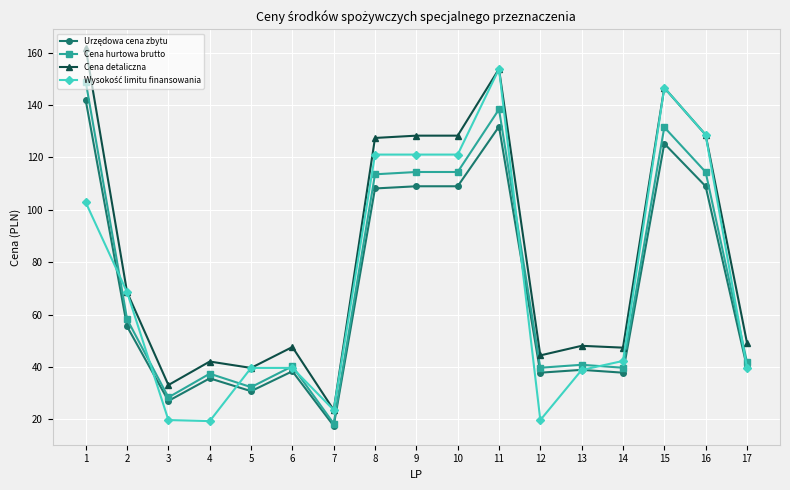

How many lines are shown in the chart?

4